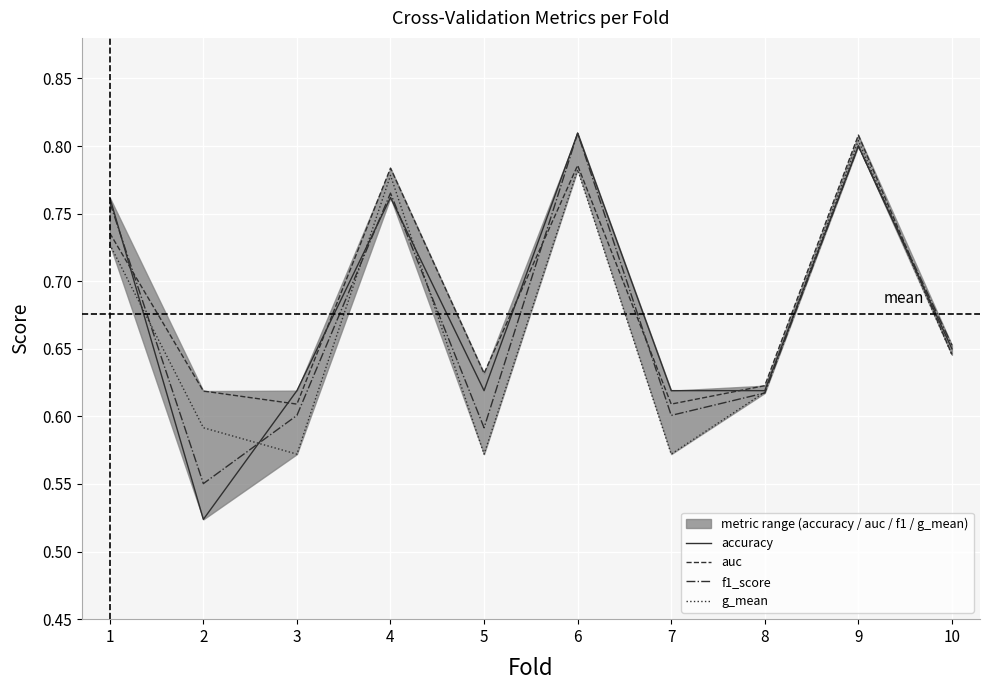

Rank the series by their average value, from highest to lowest.

auc, accuracy, f1_score, g_mean